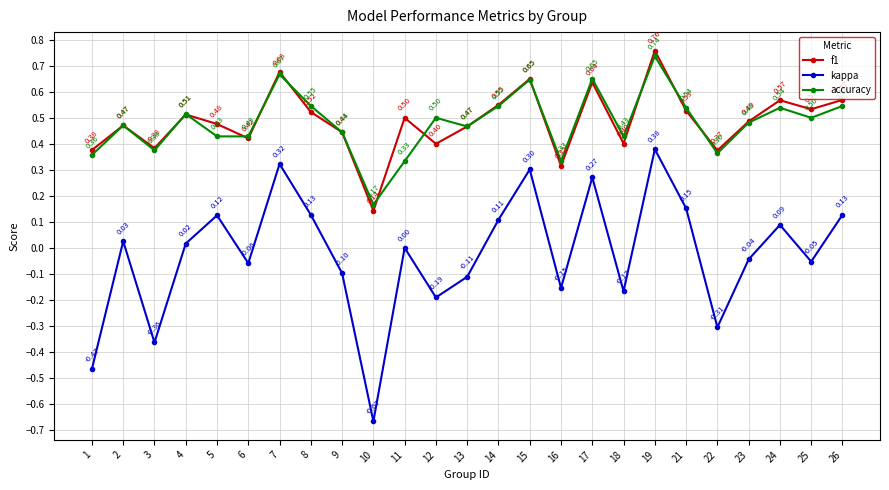

True or false: f1 and kappa cross at least once.

False